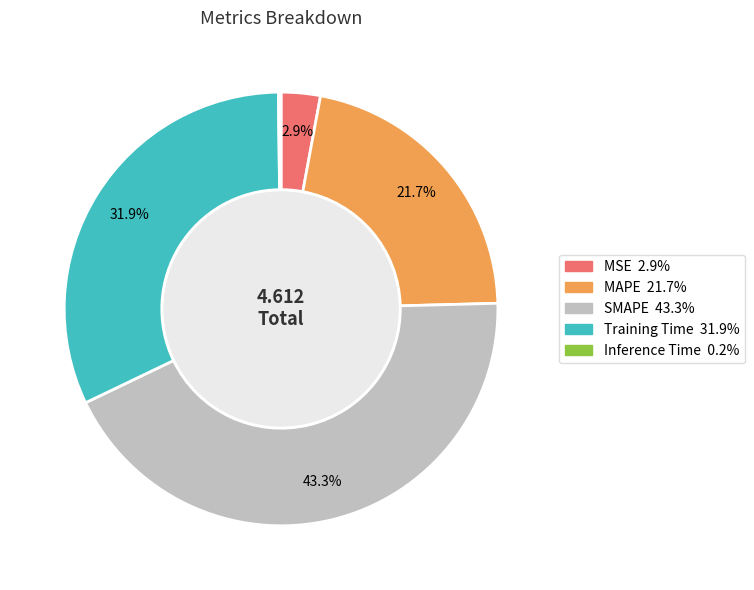

Is there a majority slice in this chart?

No